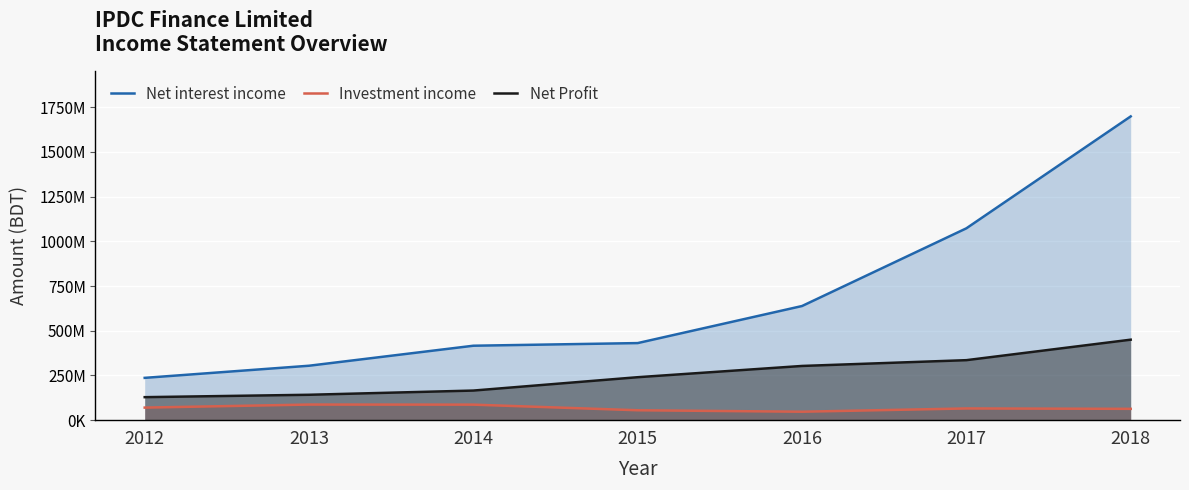

What is the value of the Investment income point at the 7th from the left?

63347080